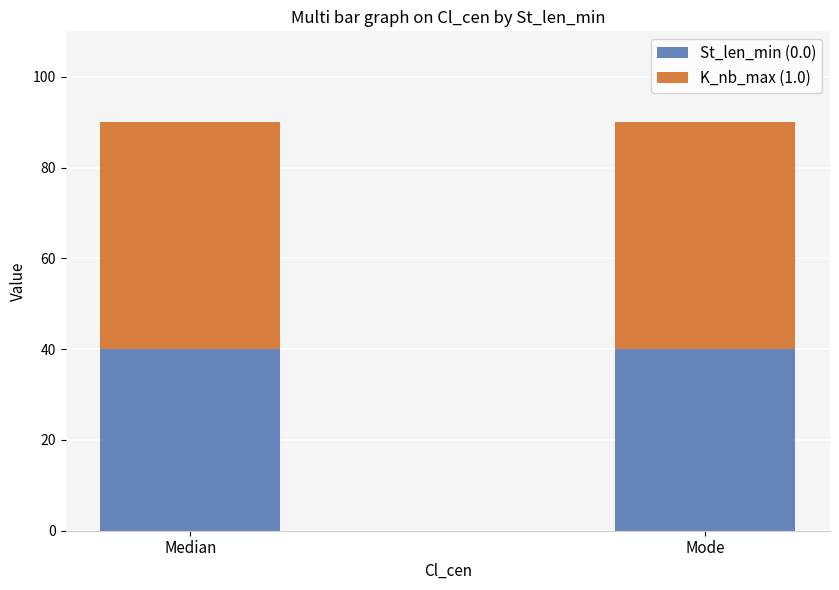

What is the total value across all series at Median?

90